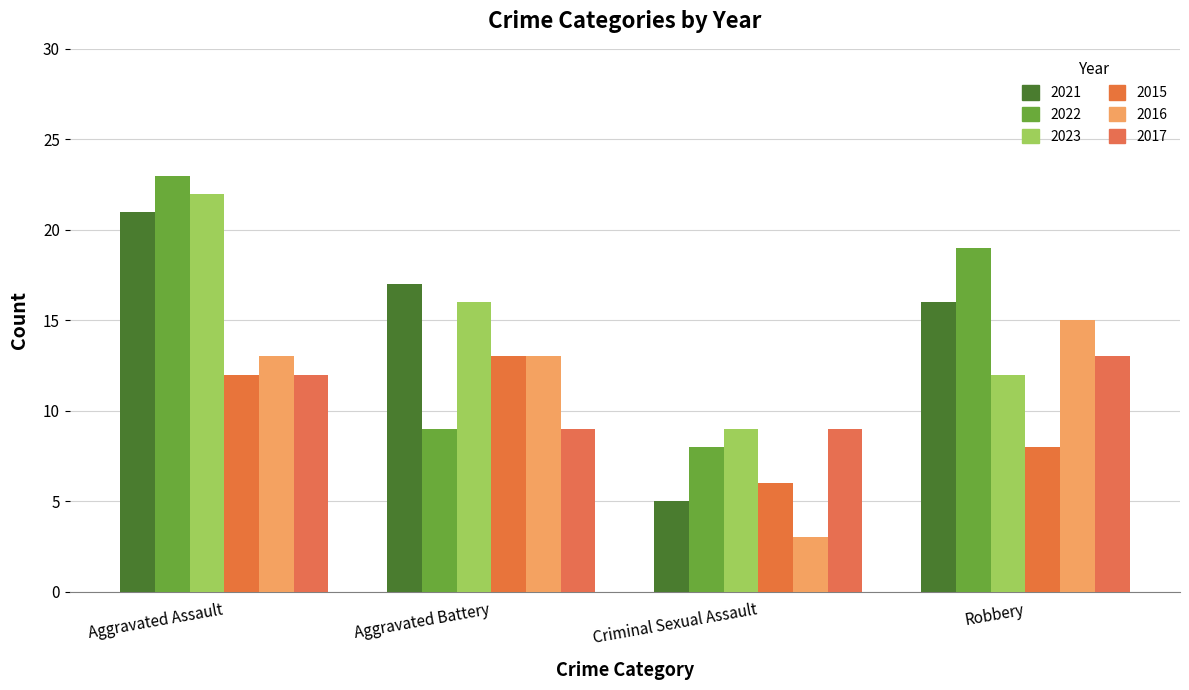

How many series are shown in this chart?

6